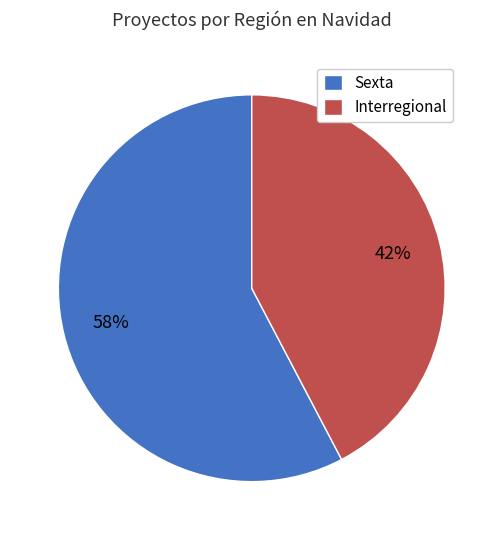

Which slice is the largest?

Sexta